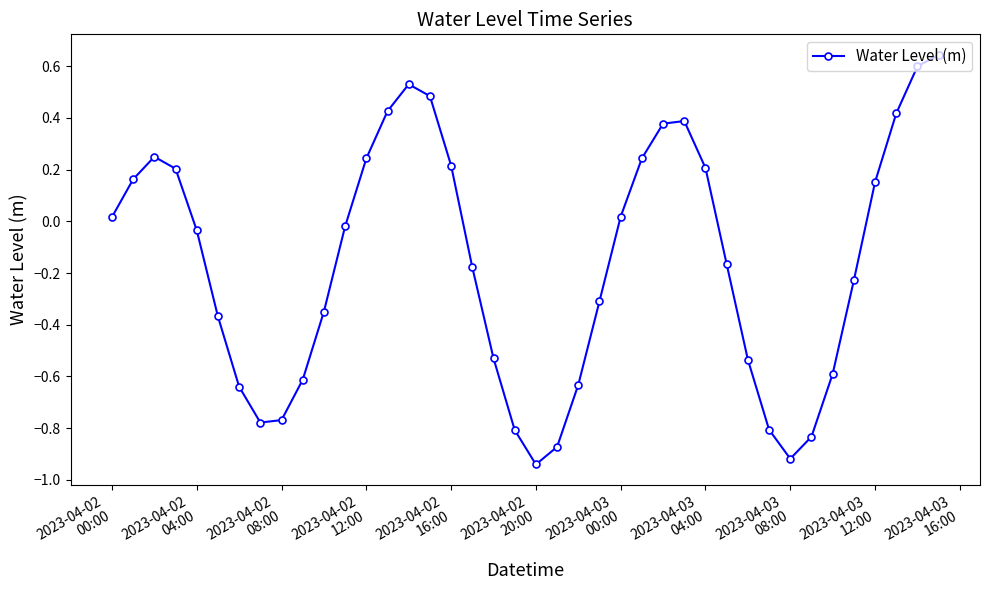

How many points are lower than both their immediate neighbors (excluding endpoints)?

3